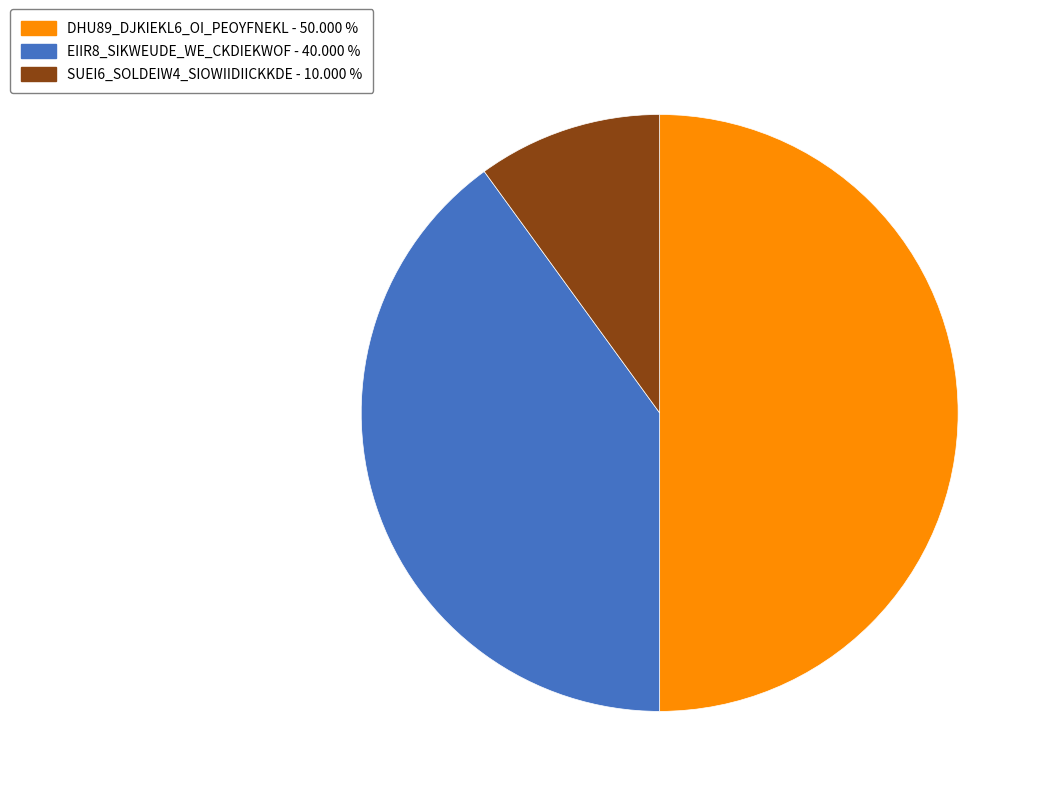

Which slice is the smallest?

SUEI6_SOLDEIW4_SIOWIIDIICKKDE